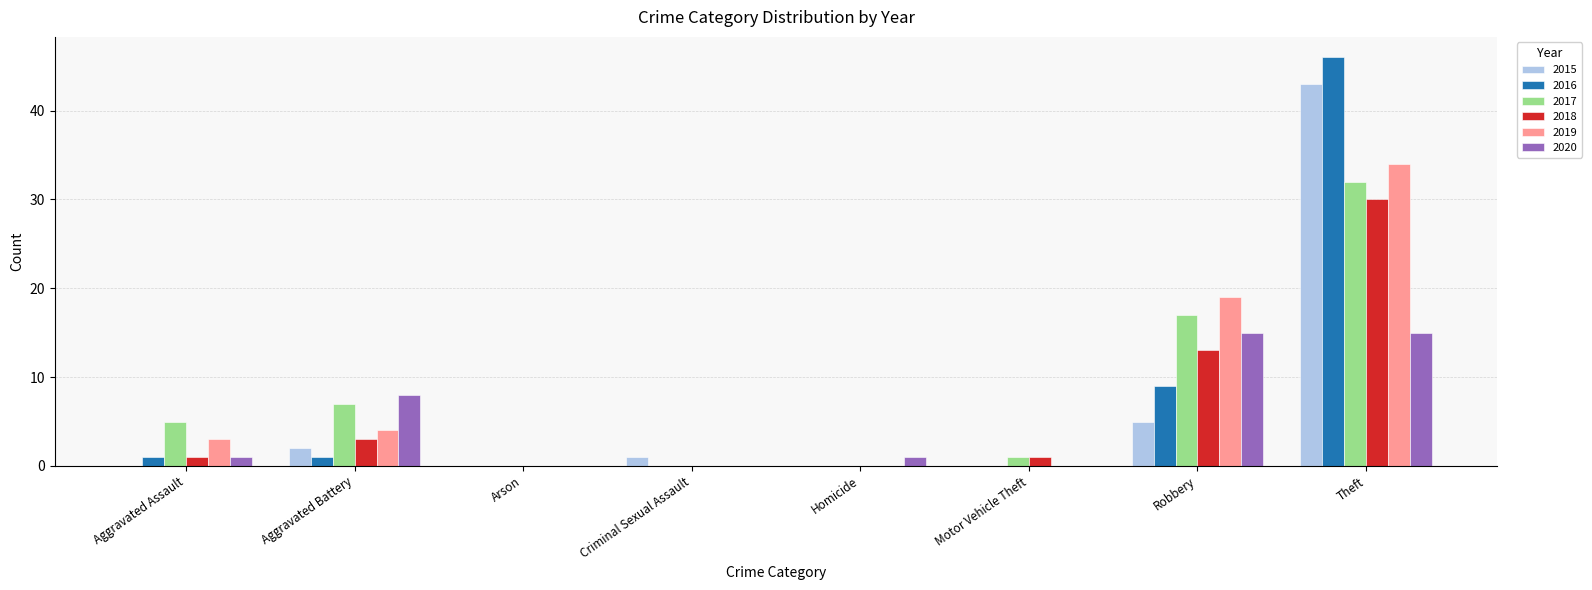

At which label does 2019 reach its peak?

Theft